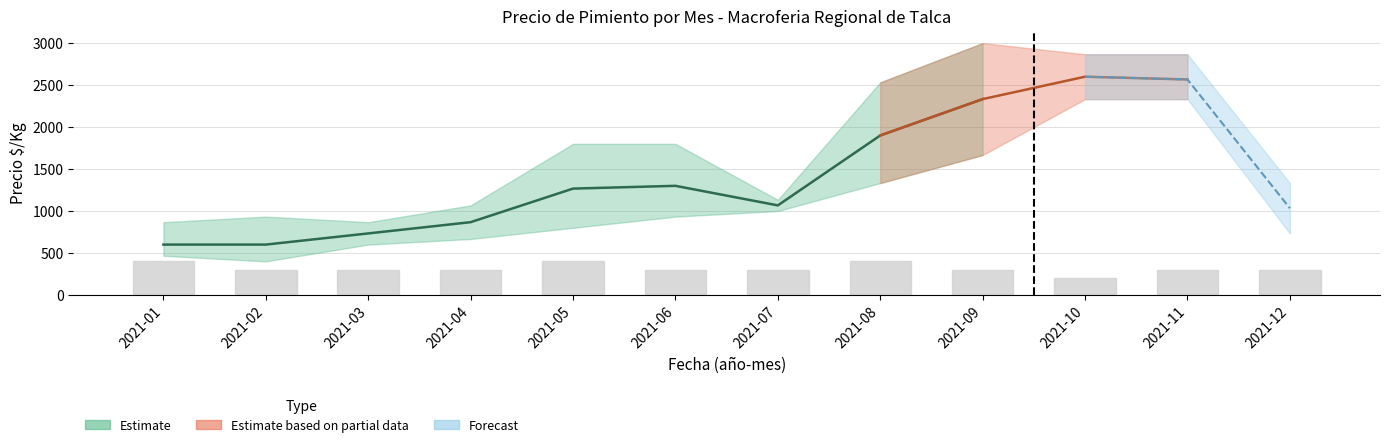

How many values are below 300?

1